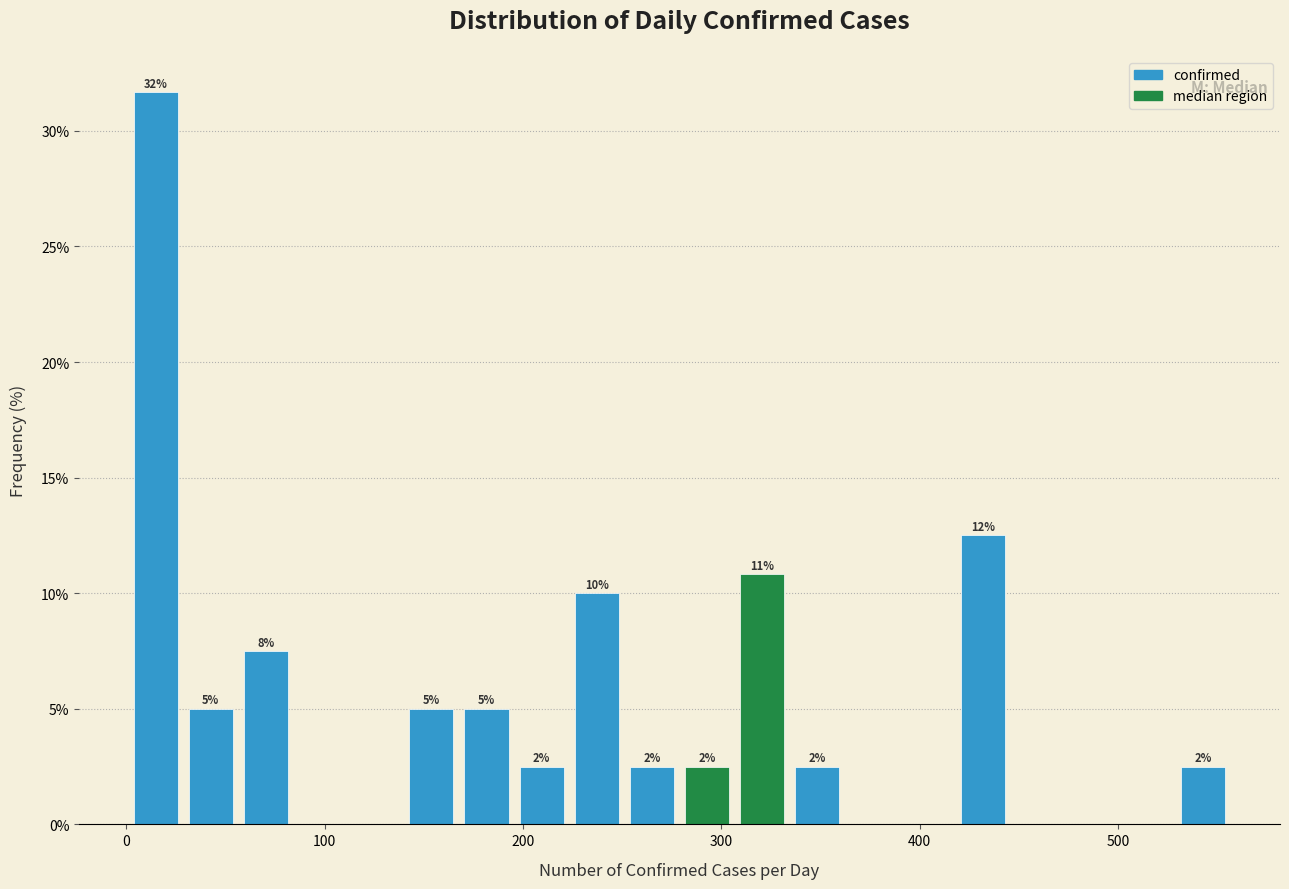

Around what value on the x-axis is the tallest bar? Give the approximate position of its centre, as read against the axis.

10